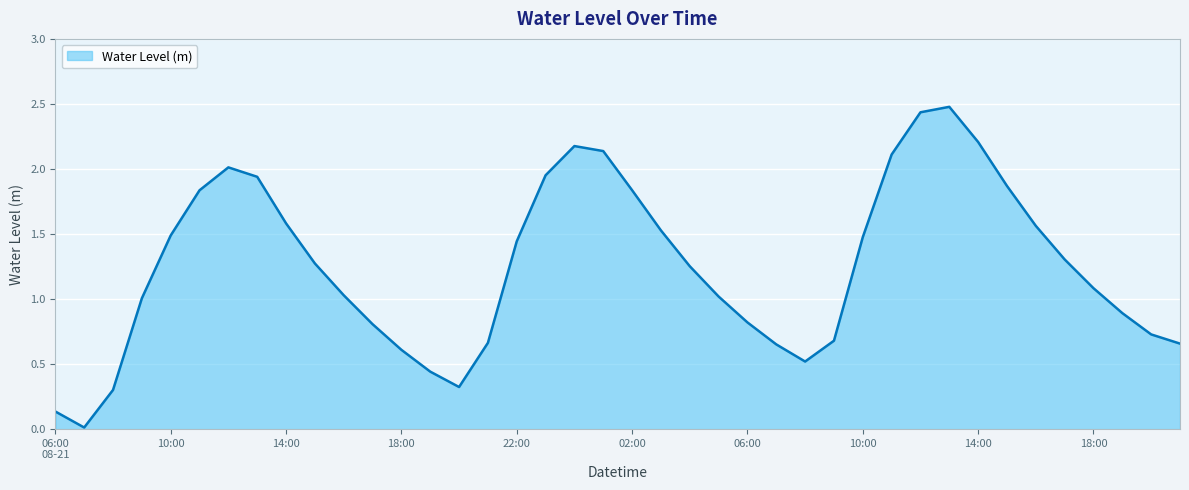

Reading left to right, list all the values displayed in this chart.

0.1	0.0	0.3	1.0	1.5	1.8	2.0	1.9	1.6	1.3	1.0	0.8	0.6	0.4	0.3	0.7	1.4	2.0	2.2	2.1	1.8	1.5	1.3	1.0	0.8	0.7	0.5	0.7	1.5	2.1	2.4	2.5	2.2	1.9	1.6	1.3	1.1	0.9	0.7	0.7